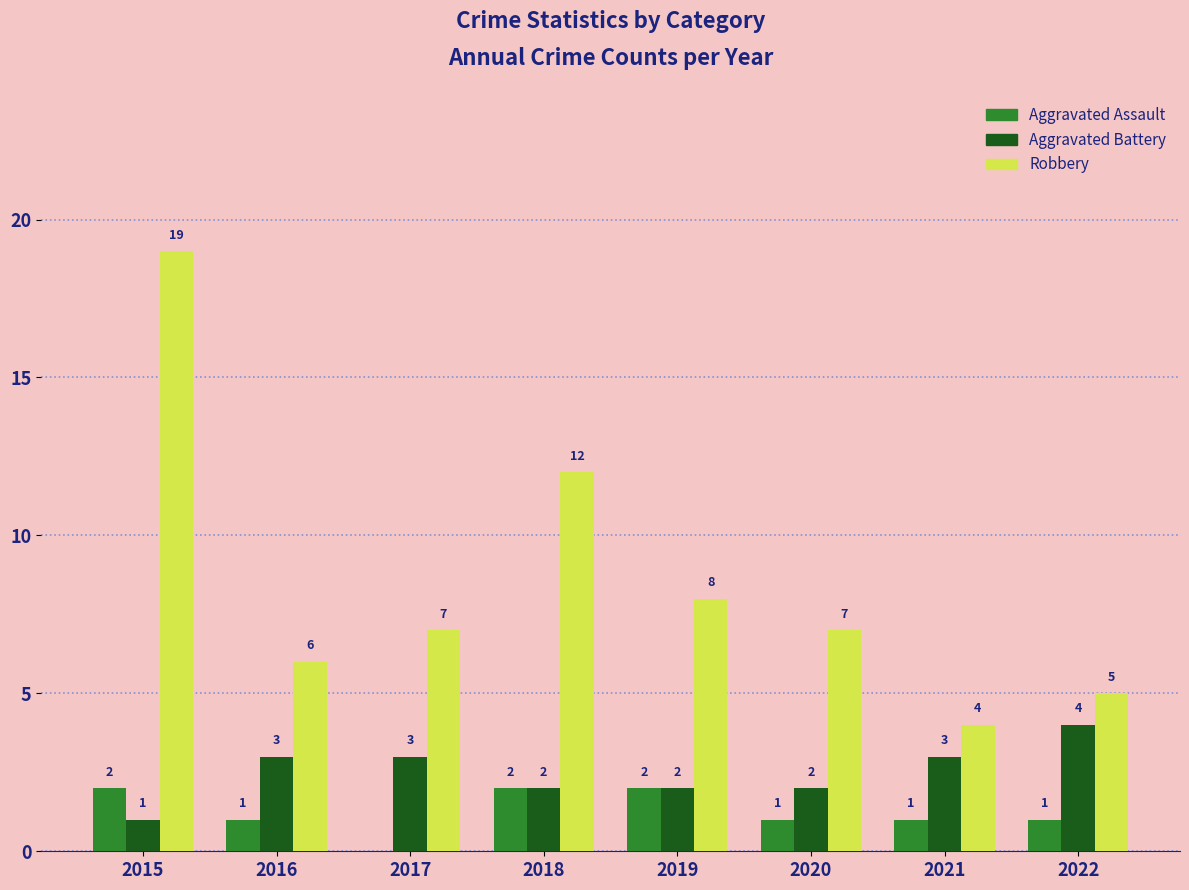

How many groups of bars are there?

8